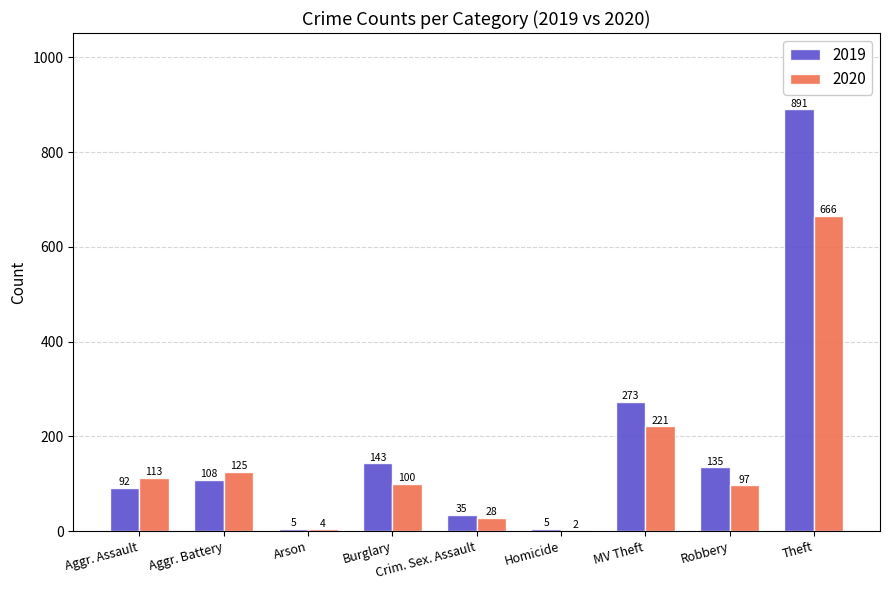

True or false: 2019 has a value of 92 at Aggr. Assault.

True